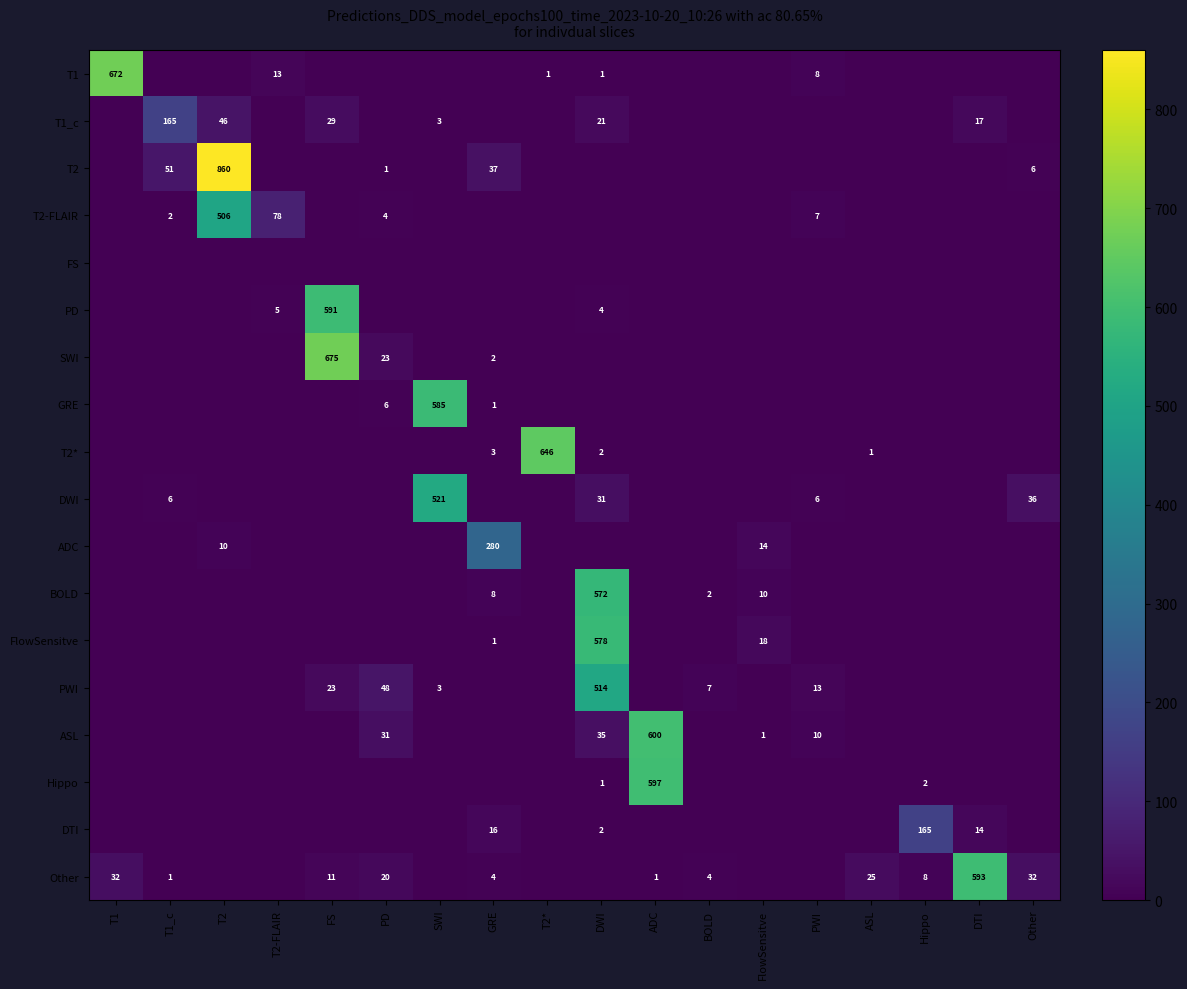

The value of DWI at PWI is 6. True or false?

True